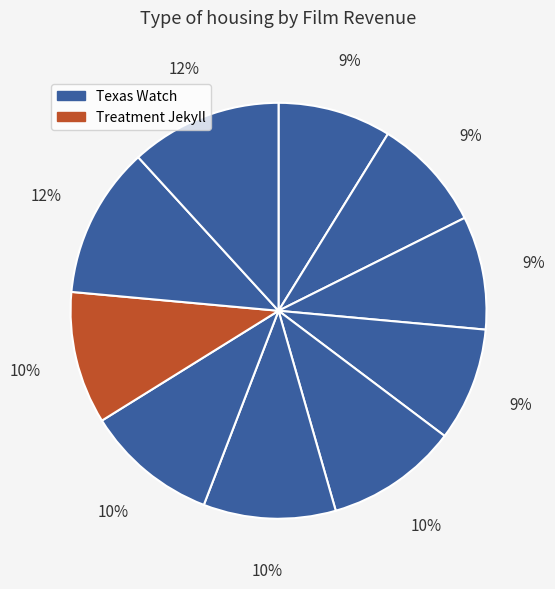

How many slices are in this pie chart?

10